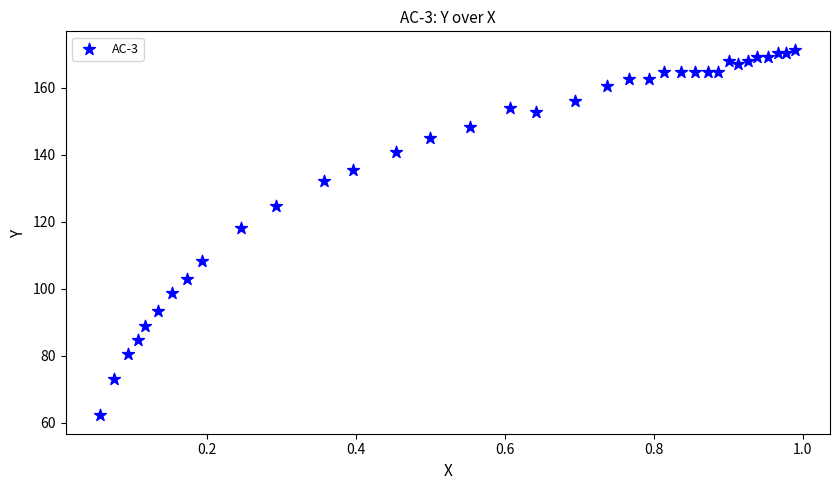

What is the range of X values (max minus min)?

0.9